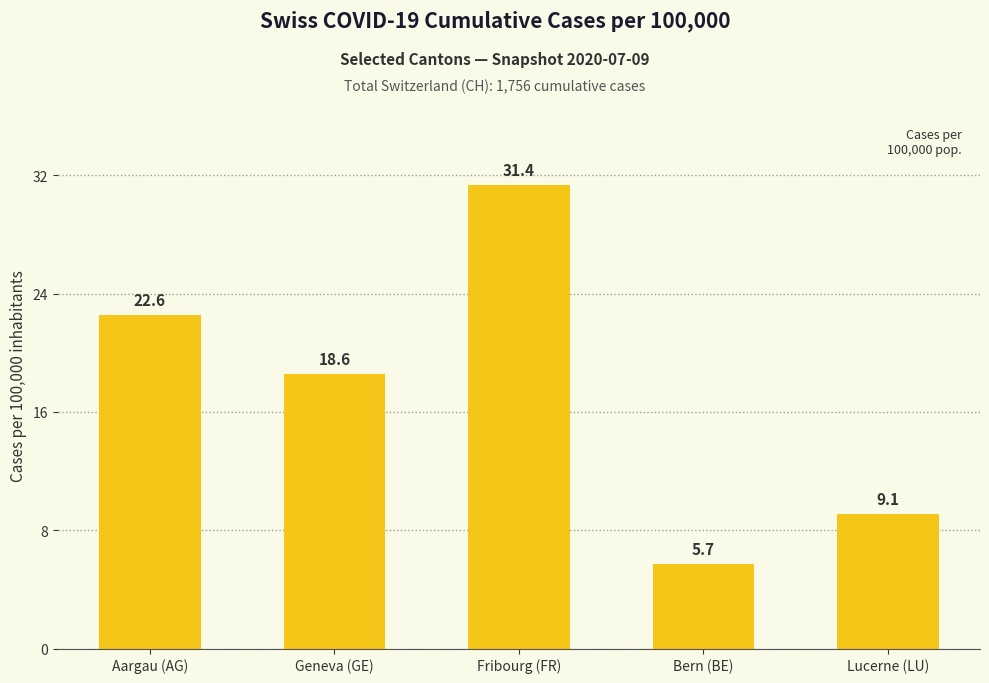

At which category does the chart reach its peak across all series?

Fribourg (FR)